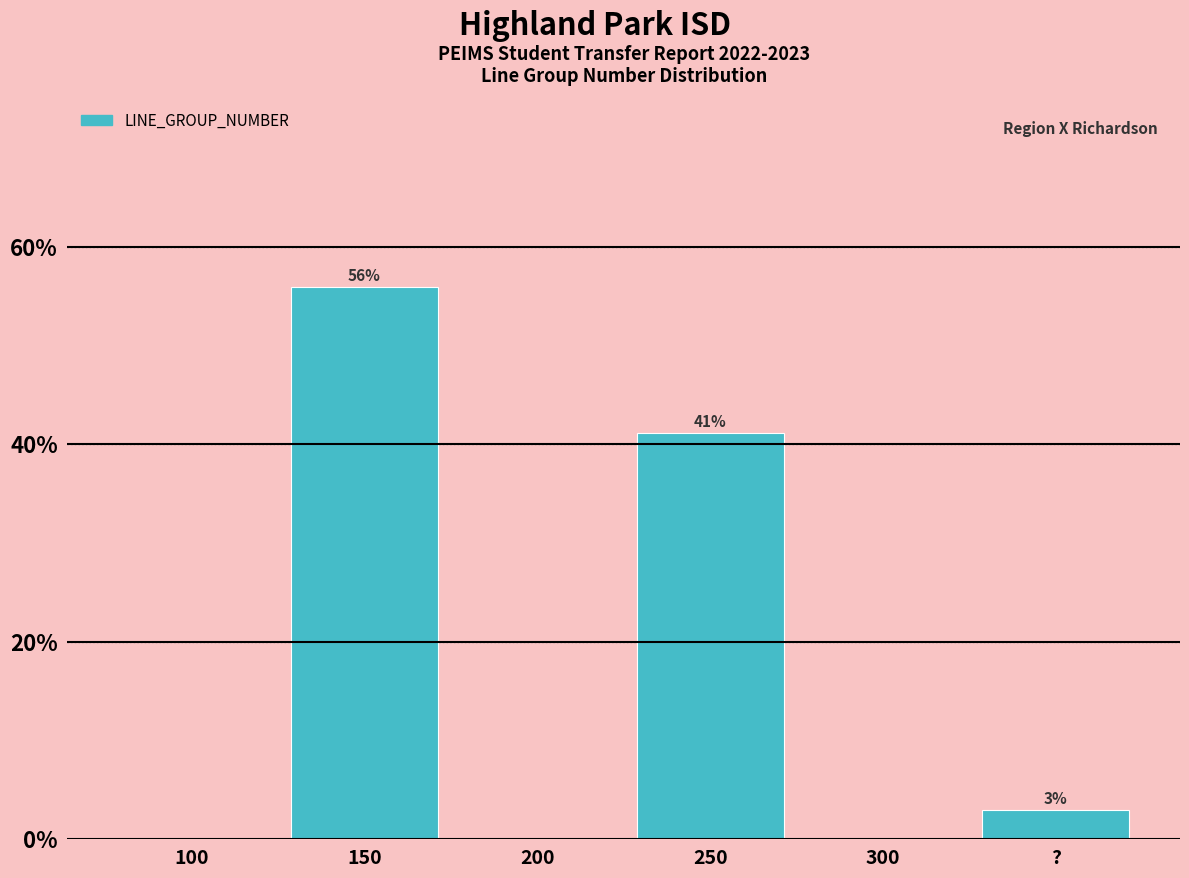

Between 150 and 300, which is larger?

150